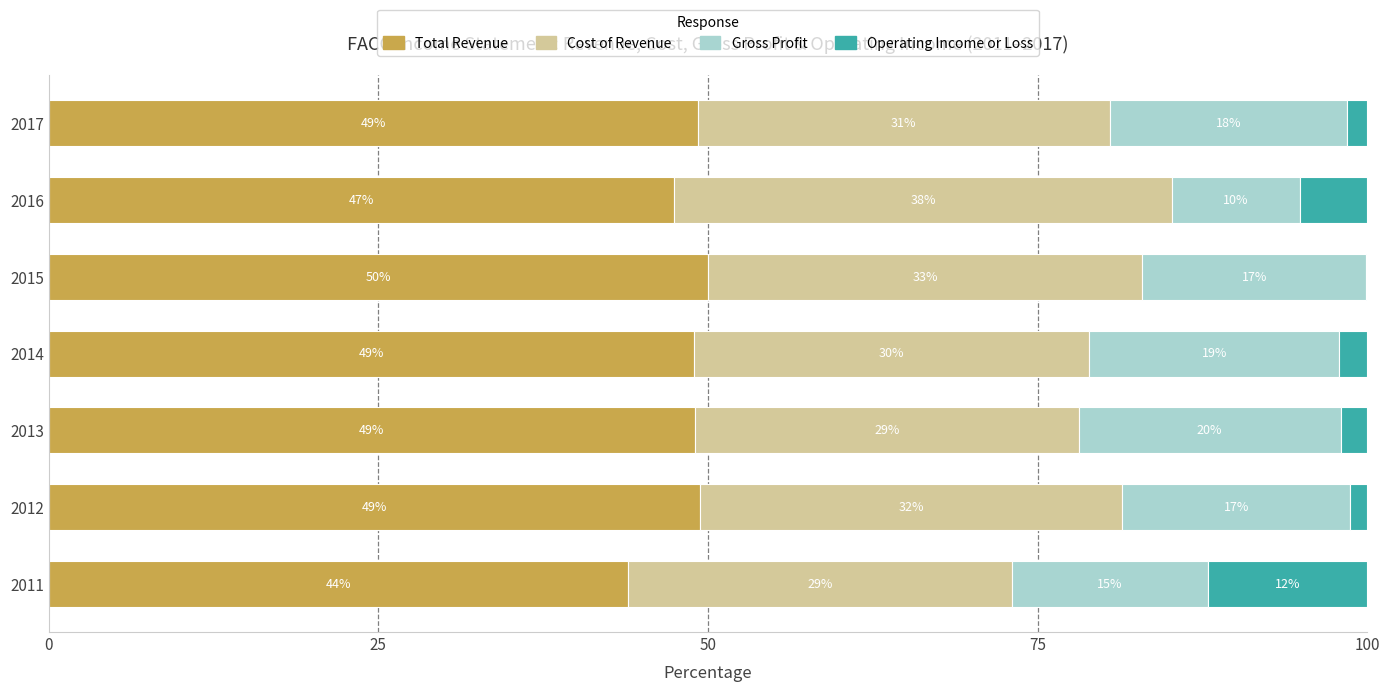

What is the total value across all series at 2015?

100.0